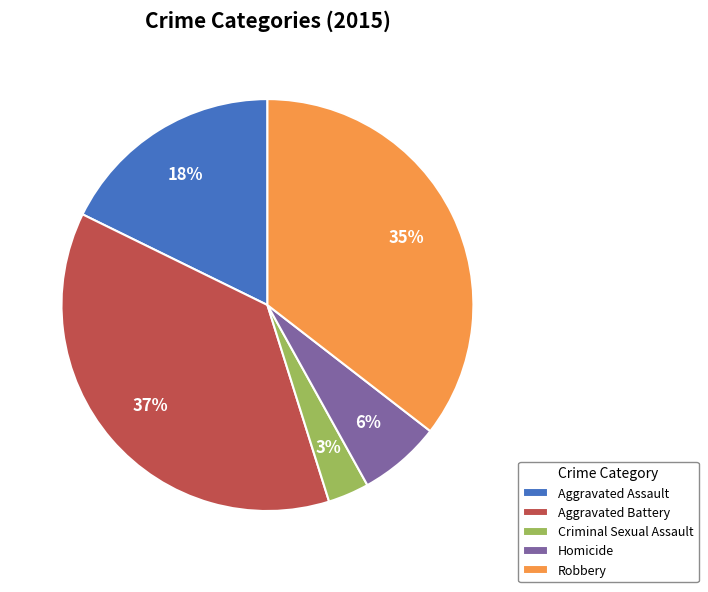

Count the number of slices in the pie.

5